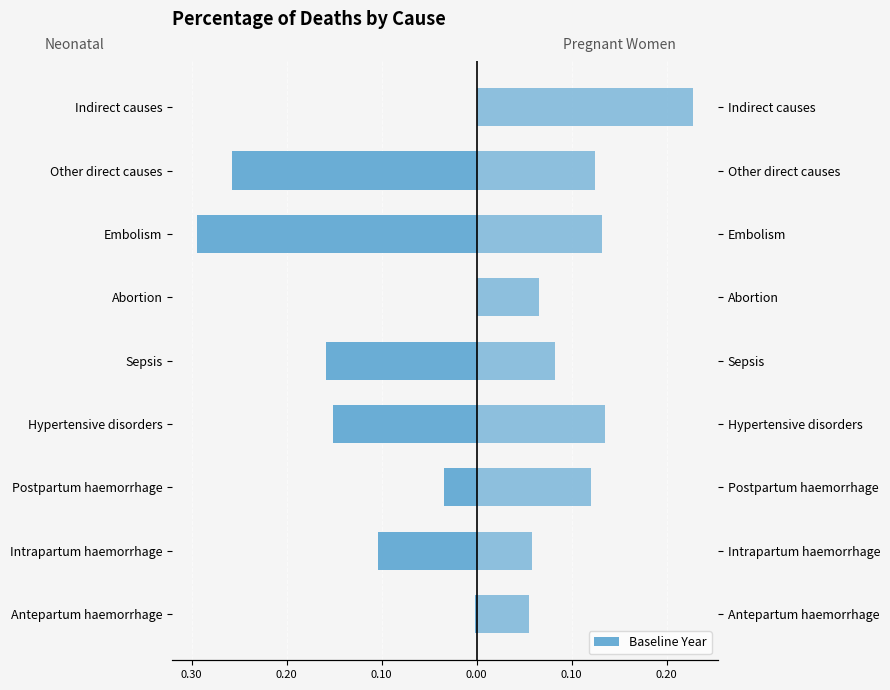

What is the smallest value displayed?

-0.3